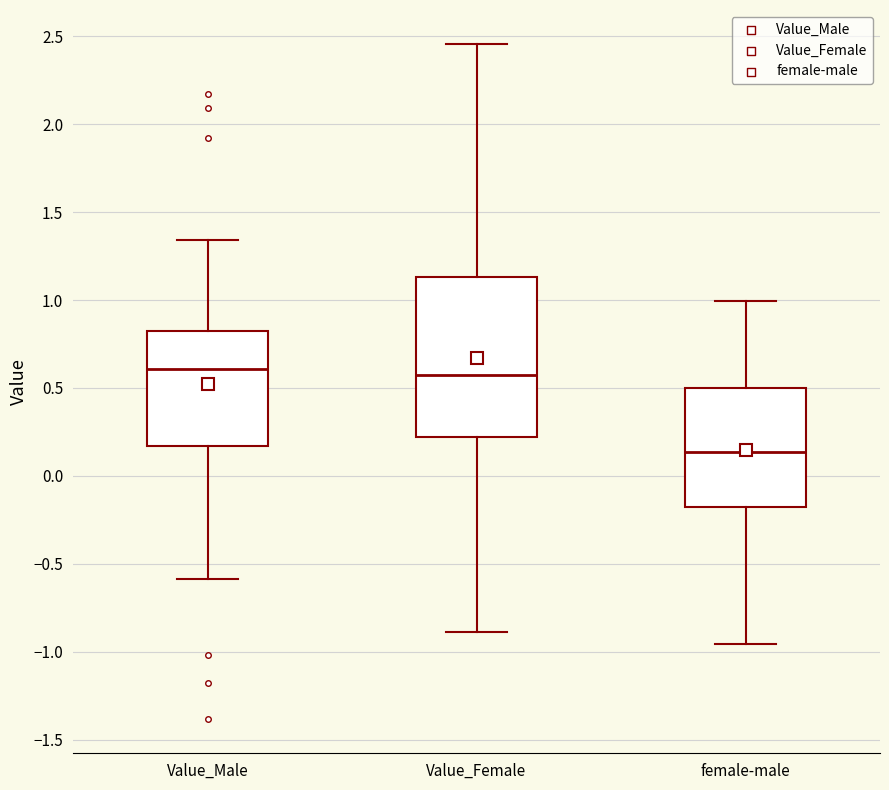

Where is the lower edge of the box for Value_Male on the y-axis? The values are not printed on the chart, so give them approximately, as read against the axis.

0.15